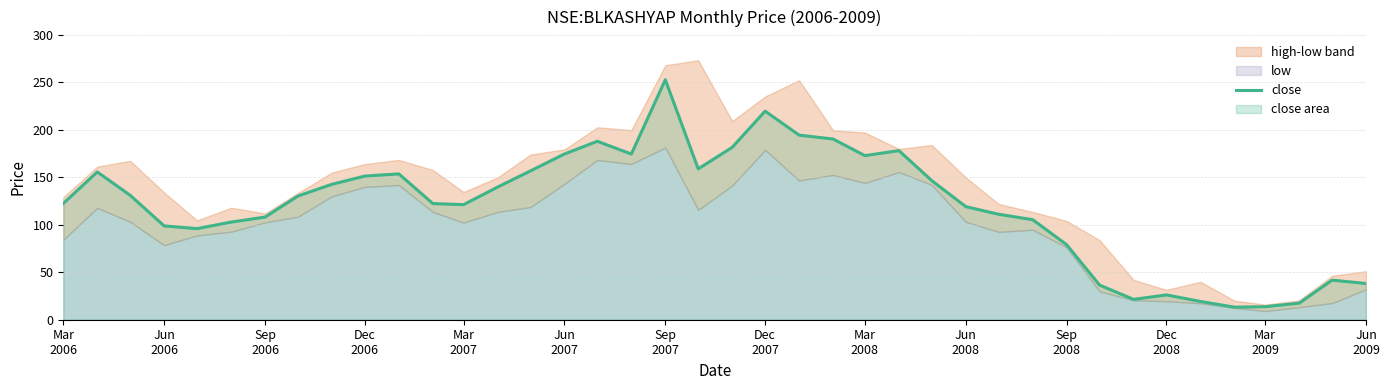

What is the lowest value of the close series?

13.2